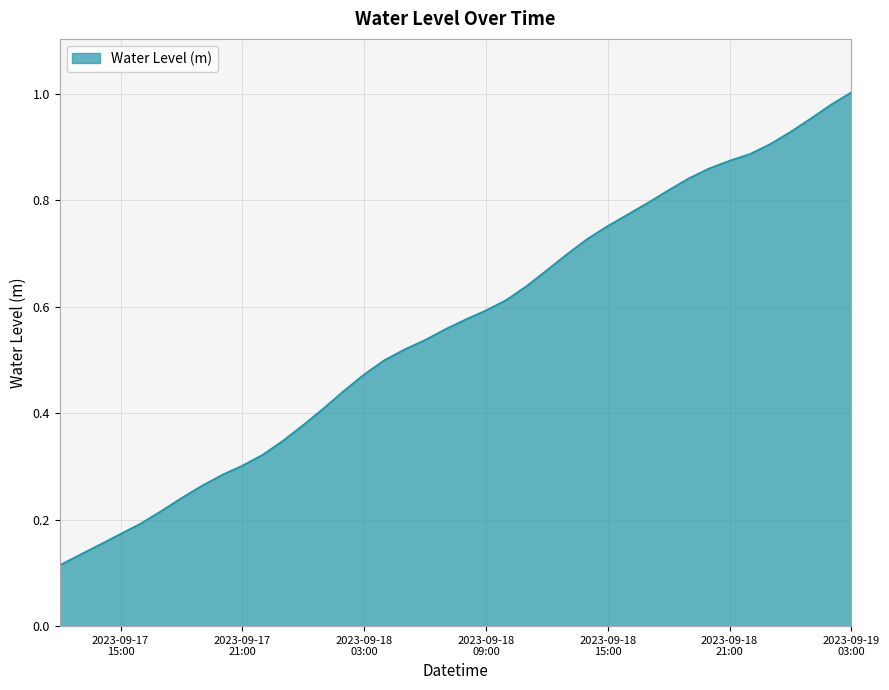

True or false: the data has more than 0 interior local peaks.

False